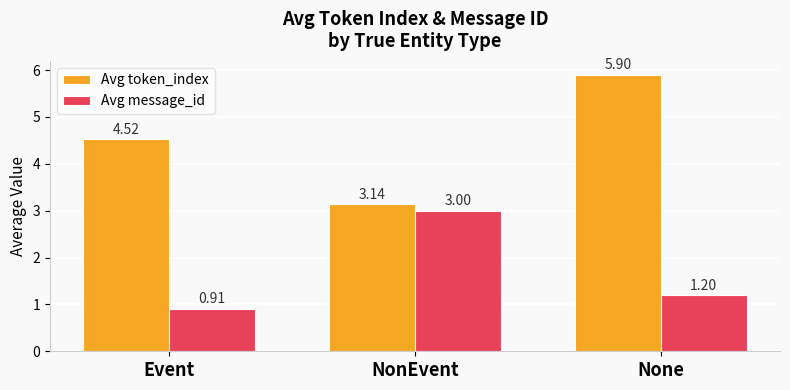

What is the difference between the Avg message_id values at None and NonEvent?

1.8